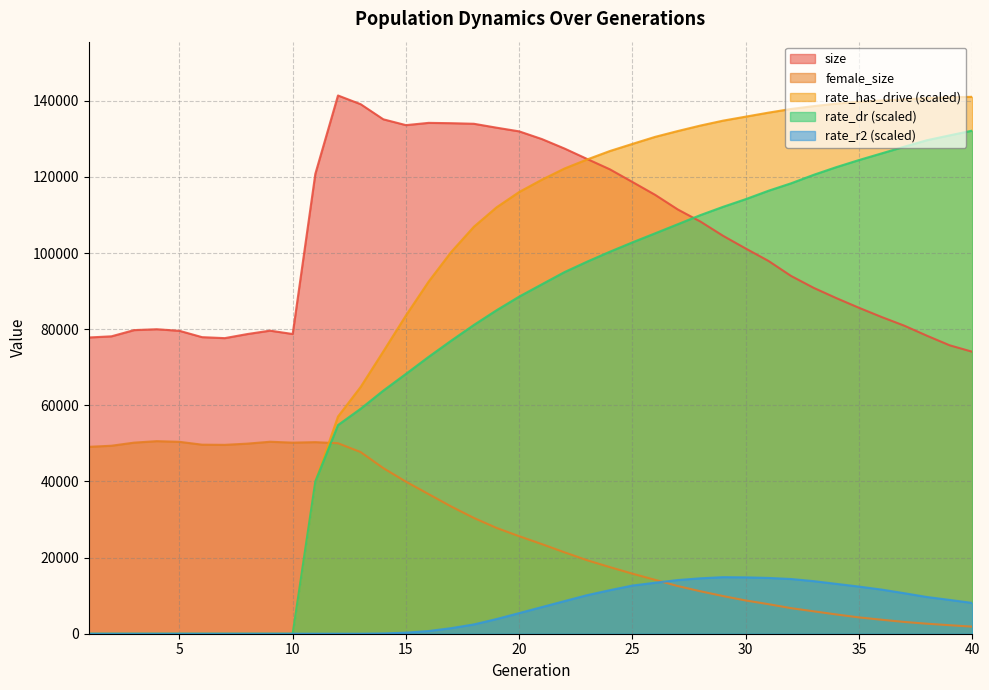

What are all the series names shown in the legend?

size, female_size, rate_has_drive (scaled), rate_dr (scaled), rate_r2 (scaled)